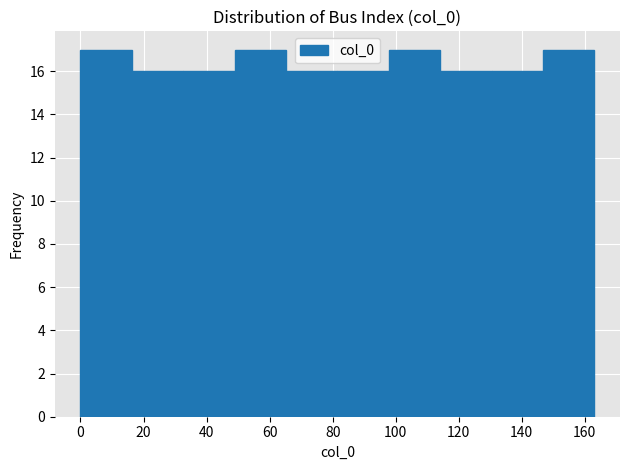

Reading left to right, list every bar in this chart as the range it spans on the x-axis followed by its height. Neither the bar edges nor the heights are printed on the chart, so give them approximately, as read against the axes.

0 to 16: 17
16 to 32: 16
32 to 48: 16
48 to 66: 17
66 to 82: 16
82 to 98: 16
98 to 114: 17
114 to 130: 16
130 to 146: 16
146 to 164: 17